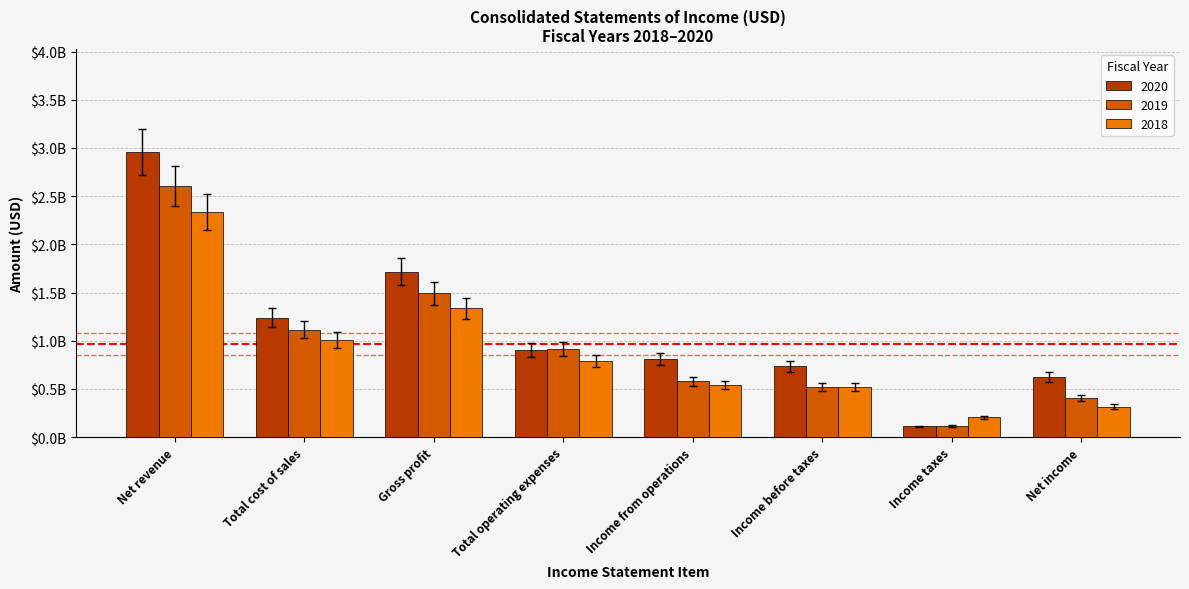

Reading right to left, list all the values displayed in this chart.

2020: 0.6	0.1	0.7	0.8	0.9	1.7	1.2	3.0
2019: 0.4	0.1	0.5	0.6	0.9	1.5	1.1	2.6
2018: 0.3	0.2	0.5	0.5	0.8	1.3	1.0	2.3